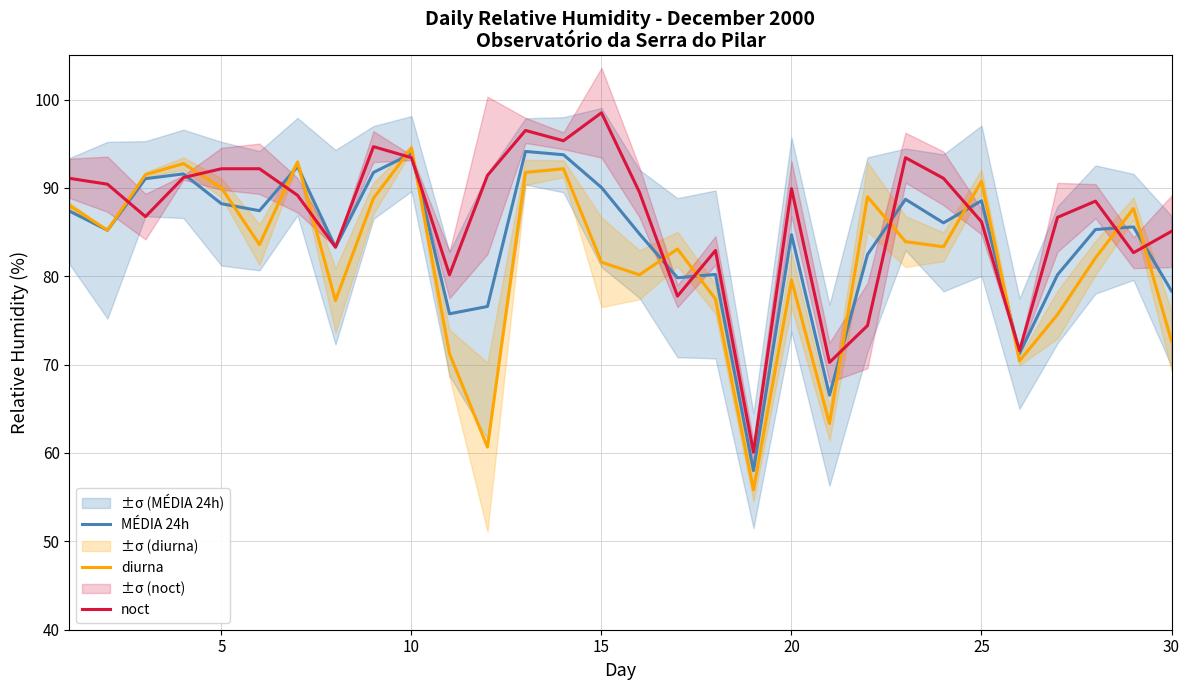

Is it true that noct equals 33.3 at 22?

False